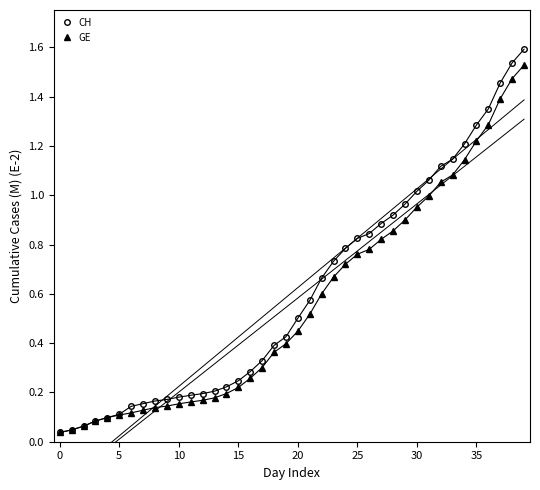

The value of GE at 31 is 1.0. True or false?

True